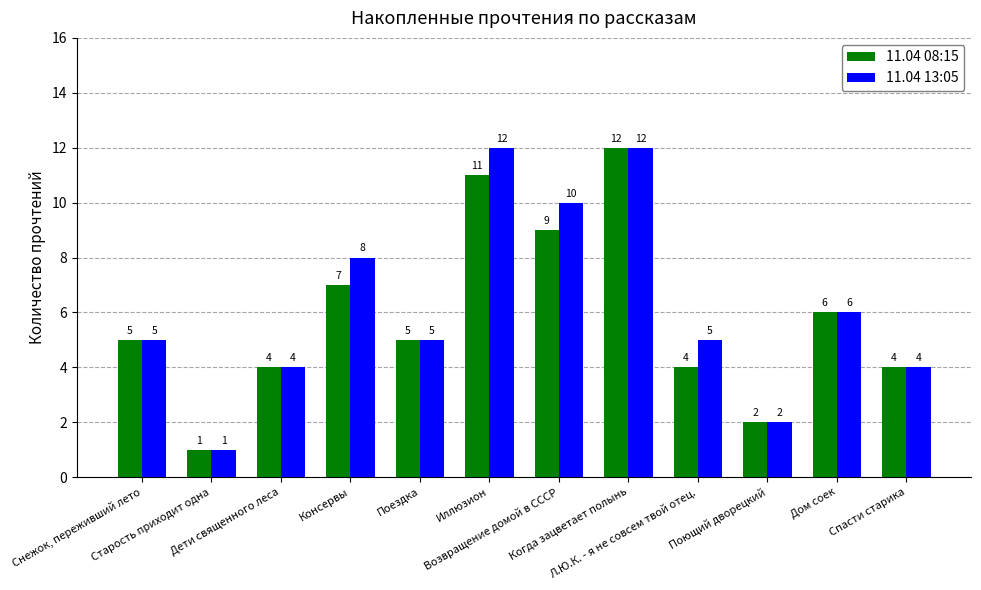

What is the maximum value shown in the chart?

12